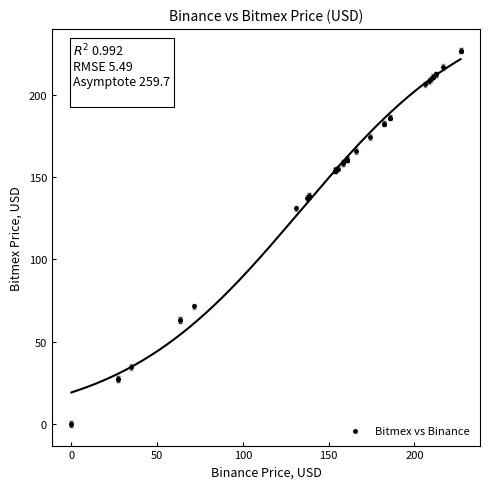

What Y value in the scatter plot is closest to 113?

131.0